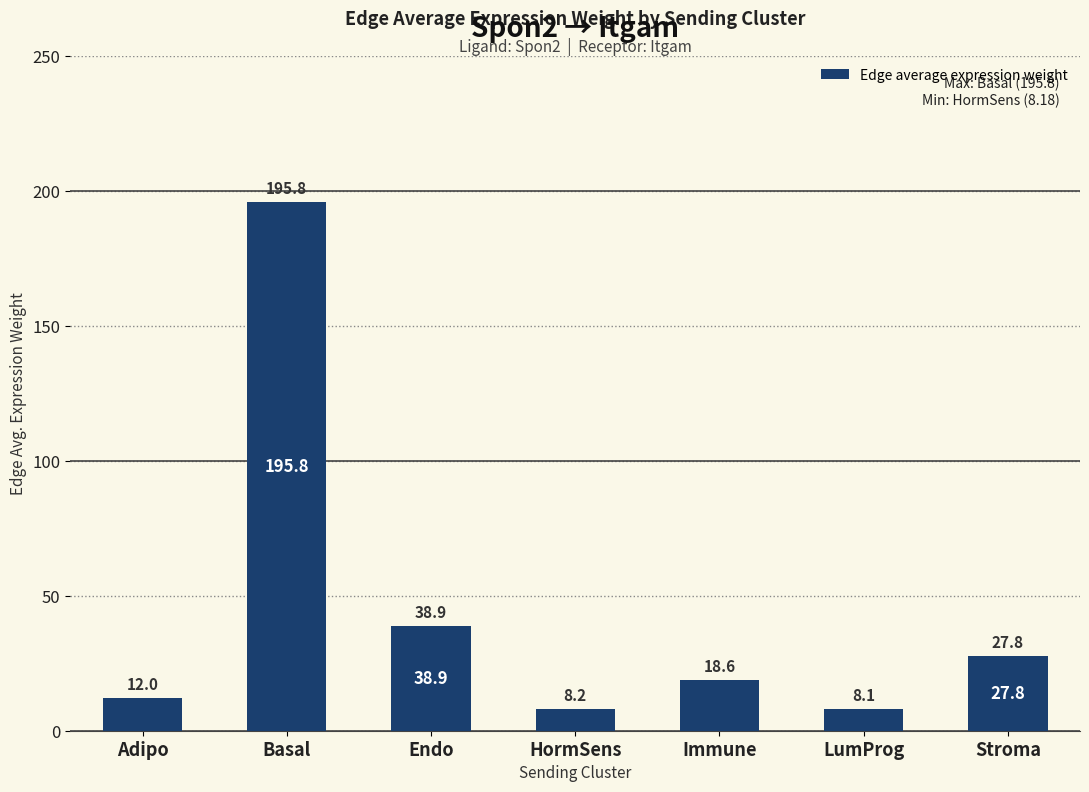

Which has a higher value, Immune or HormSens?

Immune